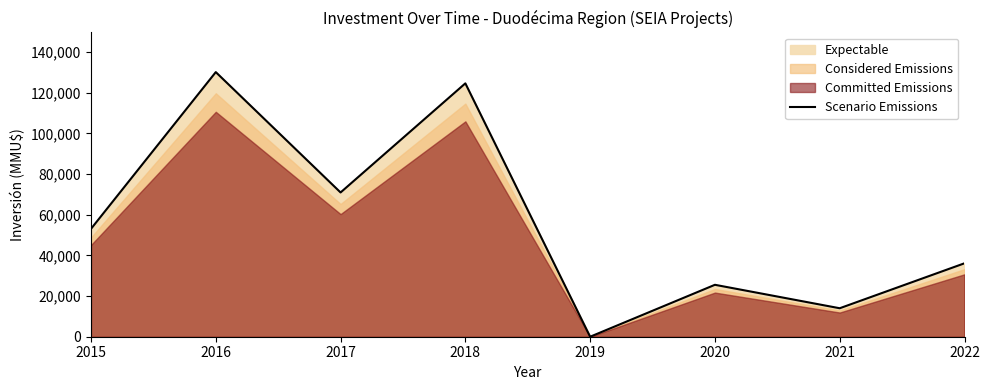

How many points are lower than both their immediate neighbors (excluding endpoints)?

3